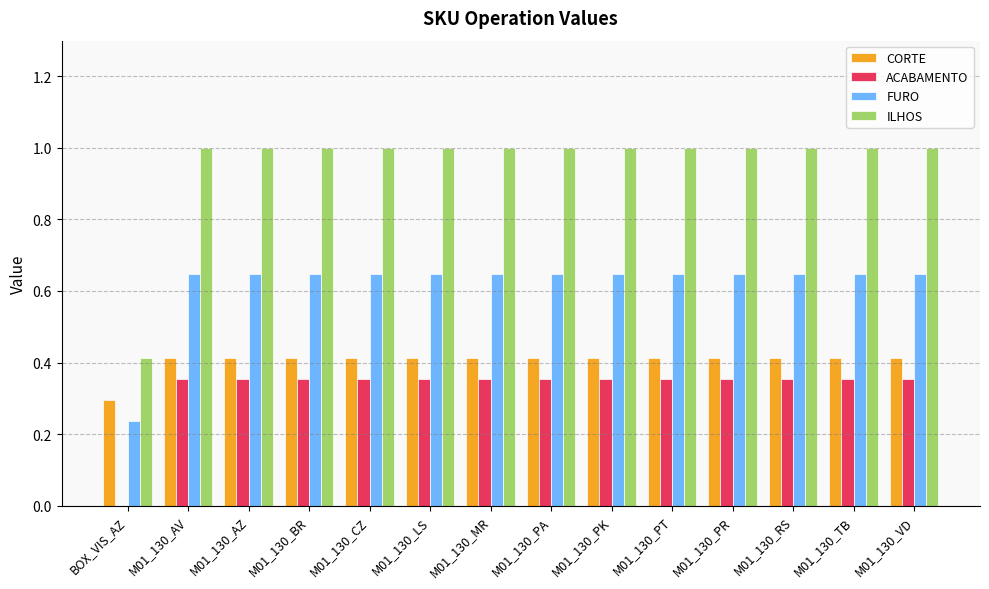

What is the greatest value displayed?

1.0